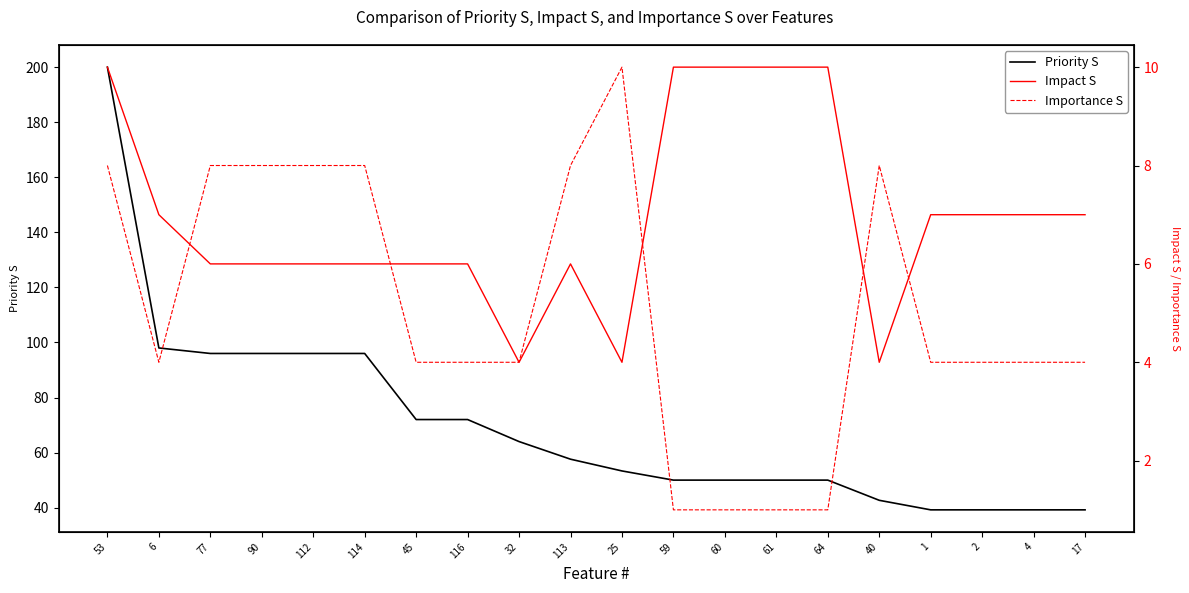

Which series has the widest spread of values?

Priority S